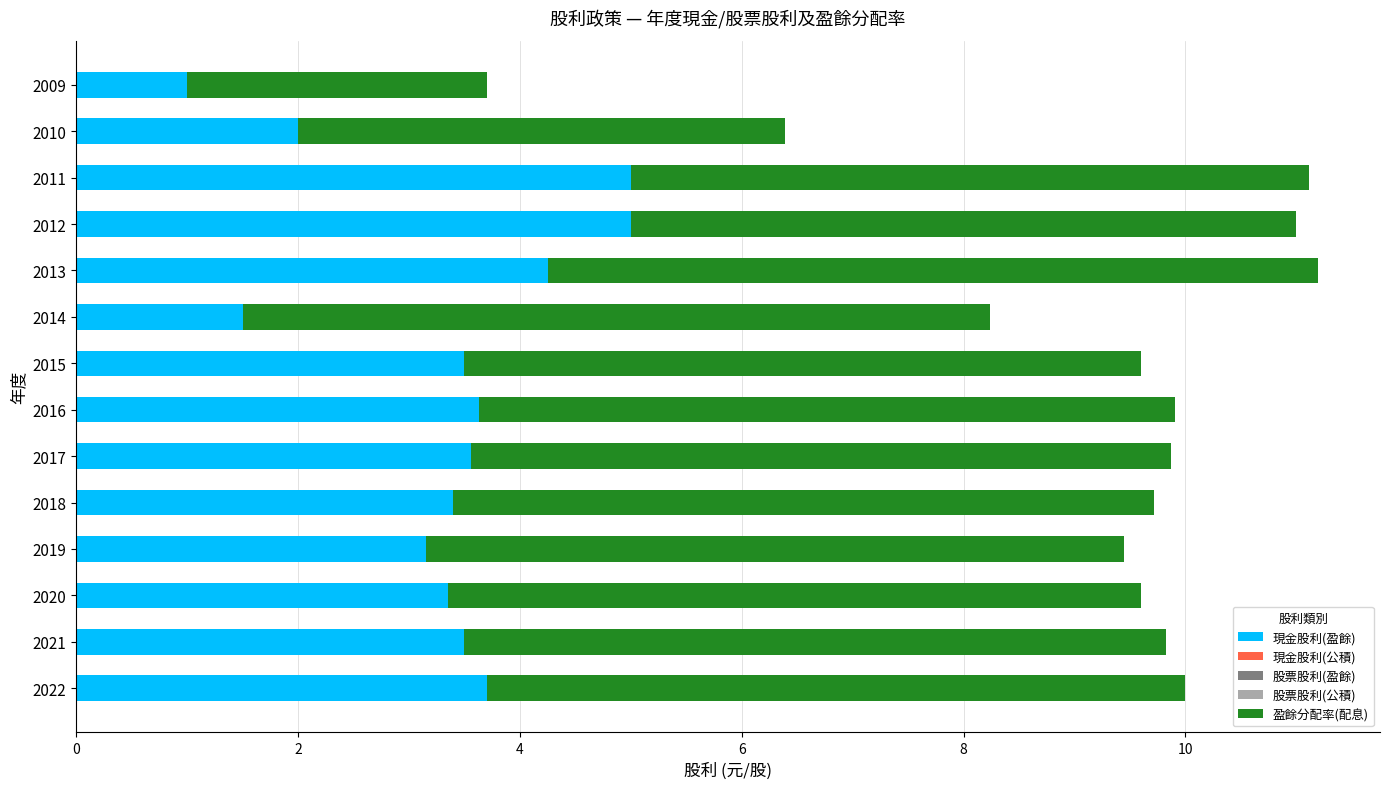

What is the highest value of the 現金股利(盈餘) series?

5.0